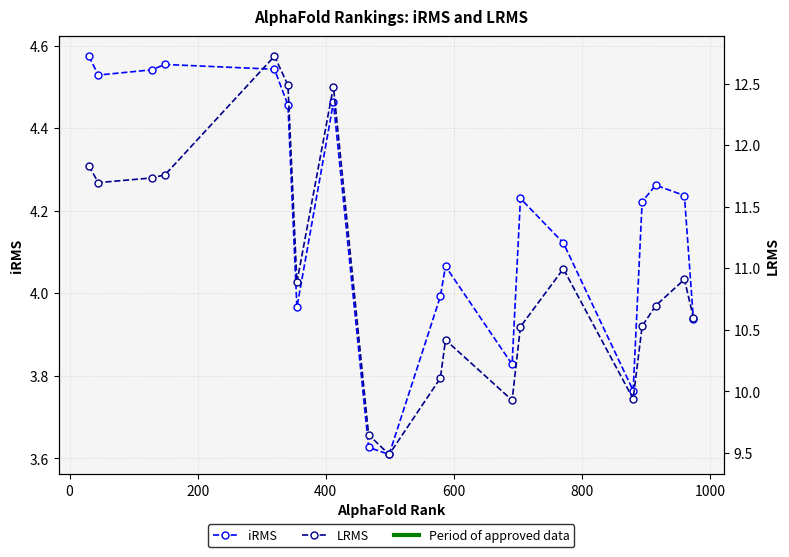

Is this an area chart (filled region under the line)?

No